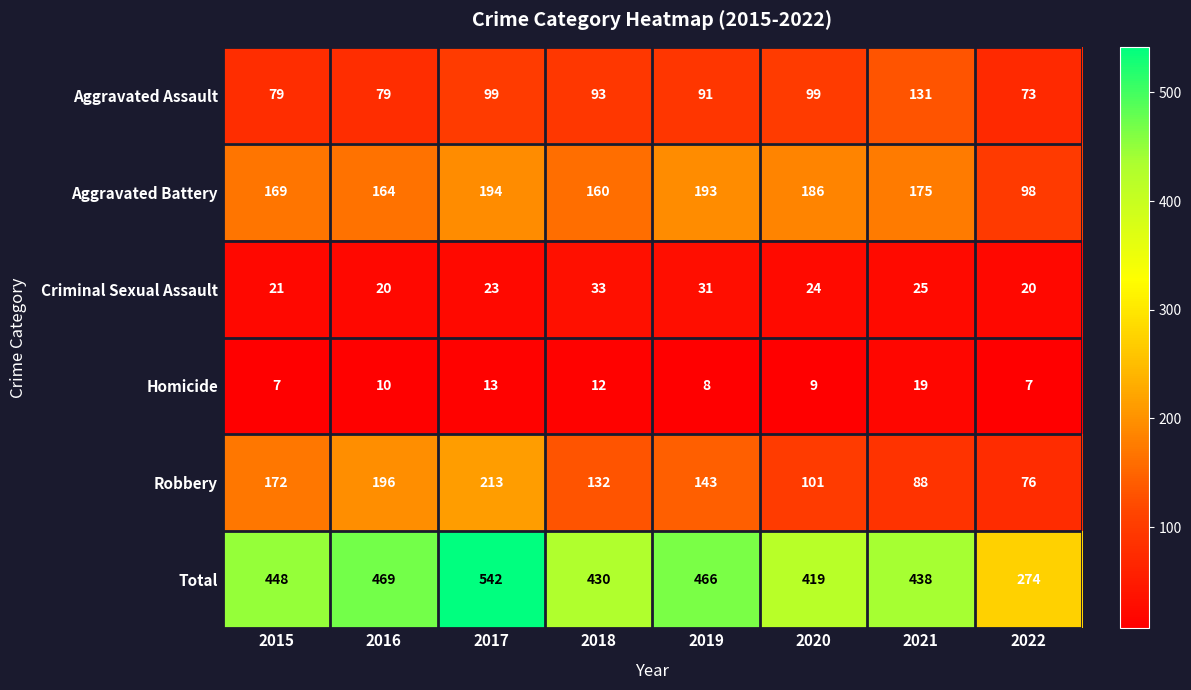

At which category is the sum across all series the highest?

2017